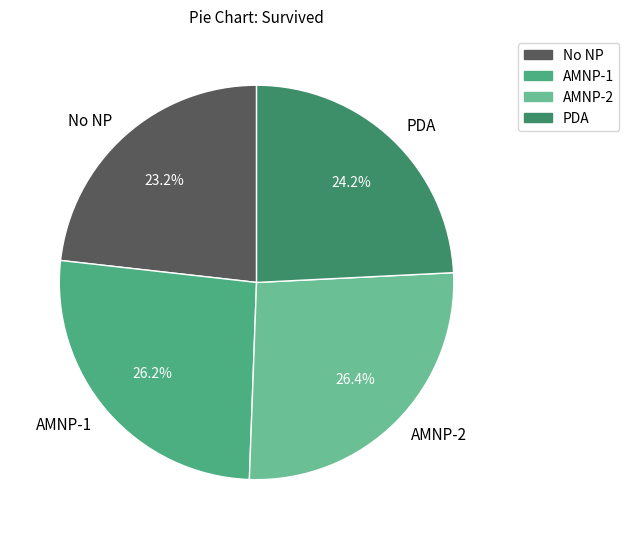

How many slices are in this pie chart?

4